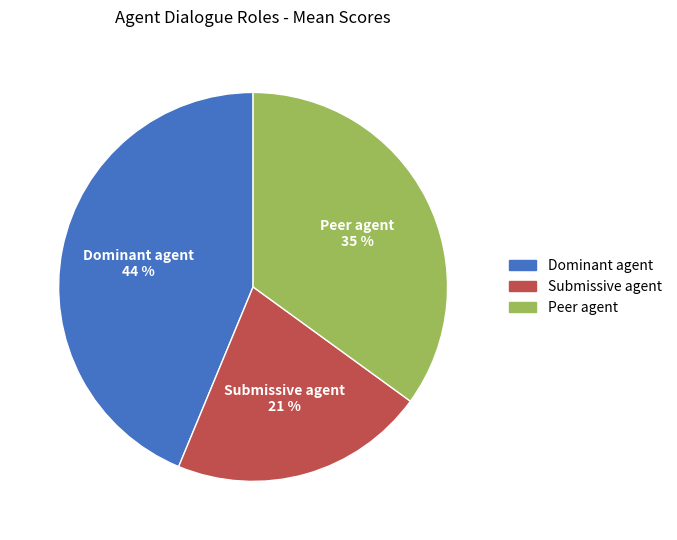

Count the number of slices in the pie.

3